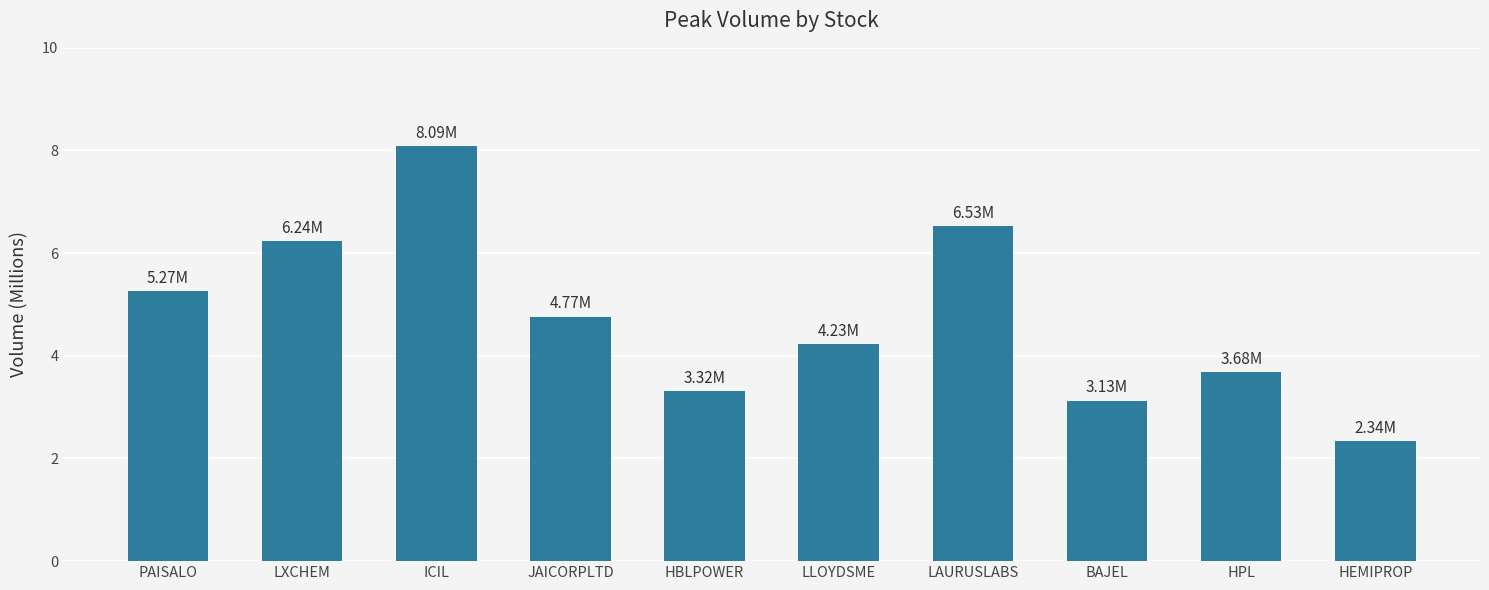

What is the greatest value displayed?

8.1